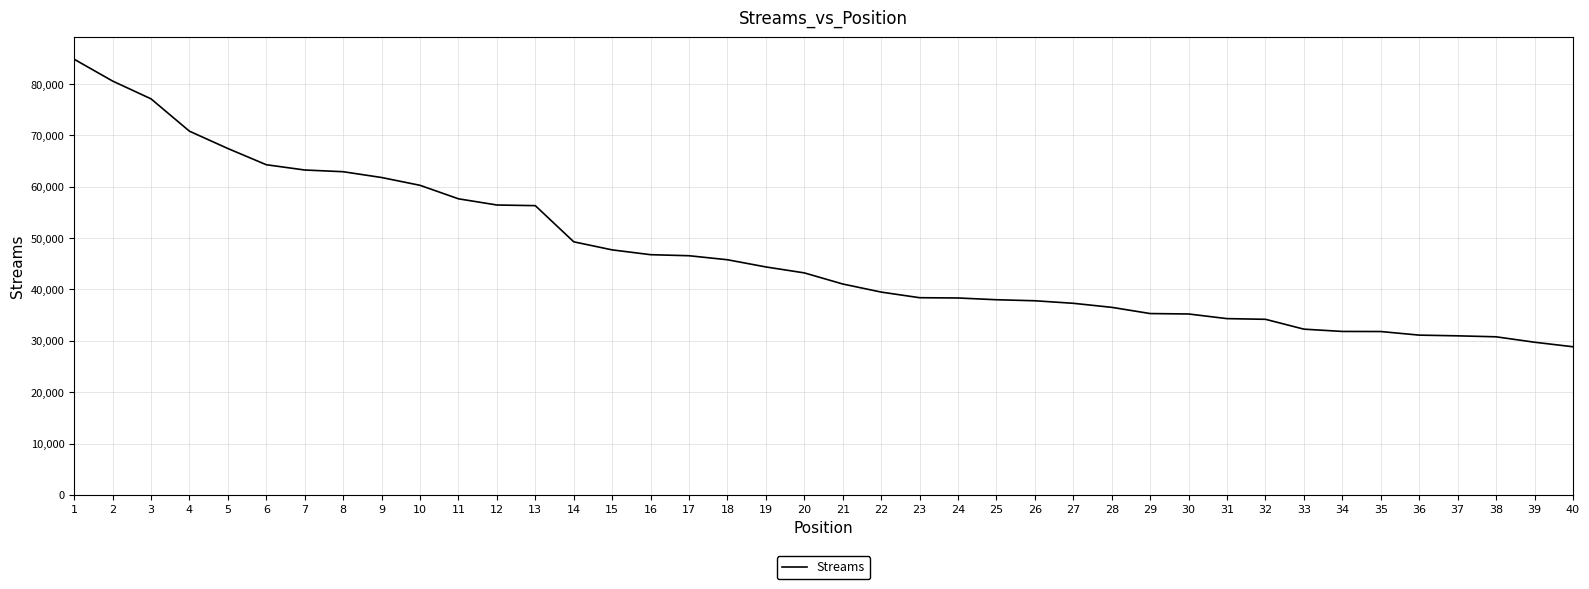

Is it true that the value at 9 is 110574?

False